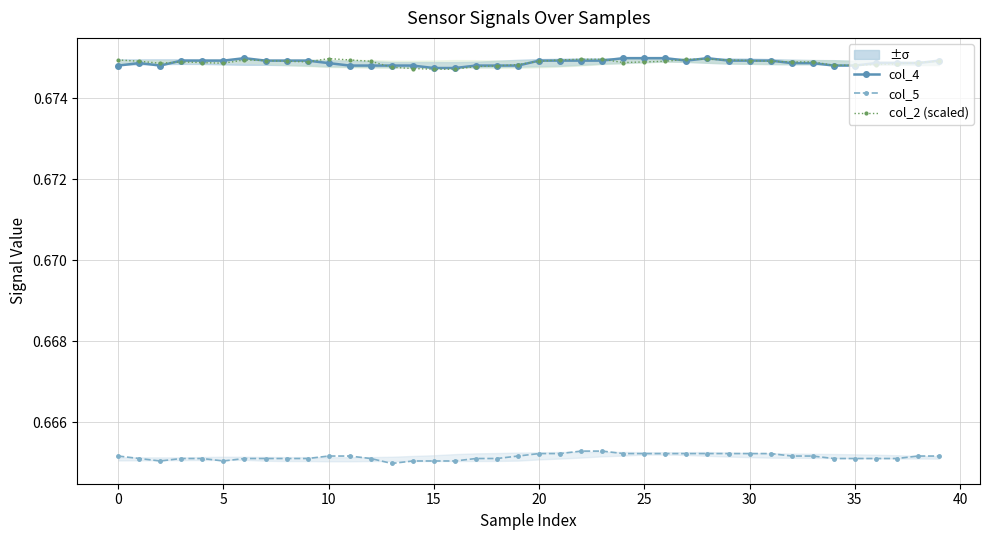

How many col_2 (scaled) values are between 0 and 1?

40